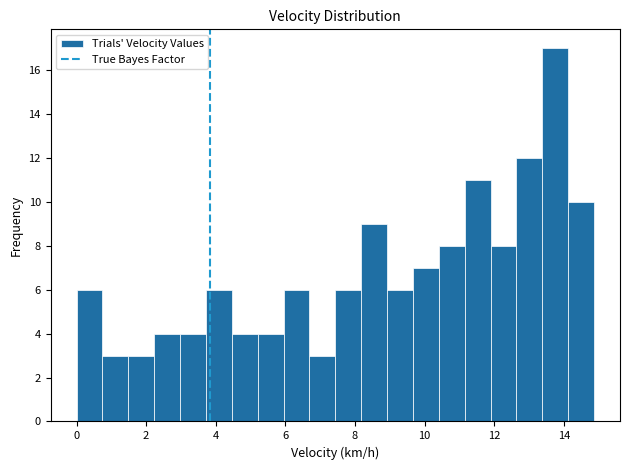

Read against the x-axis, roughly where is the centre of the tallest bar?

13.8